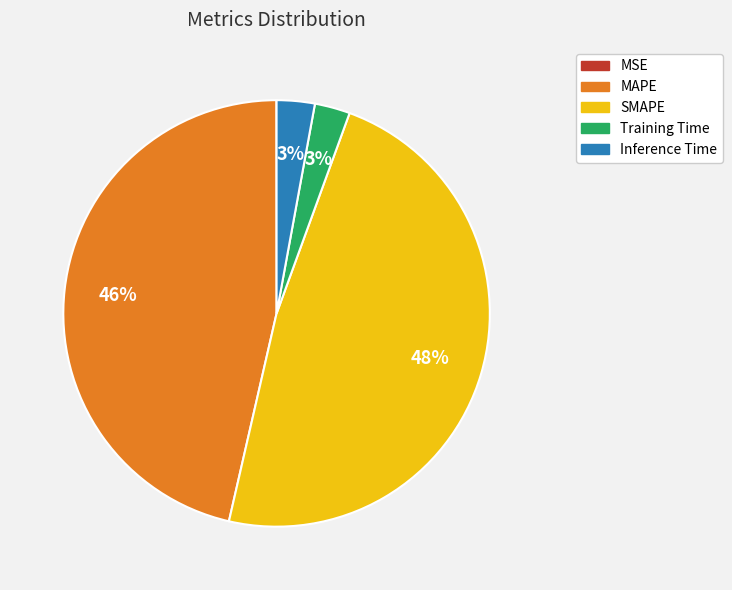

Which slice is the largest?

SMAPE